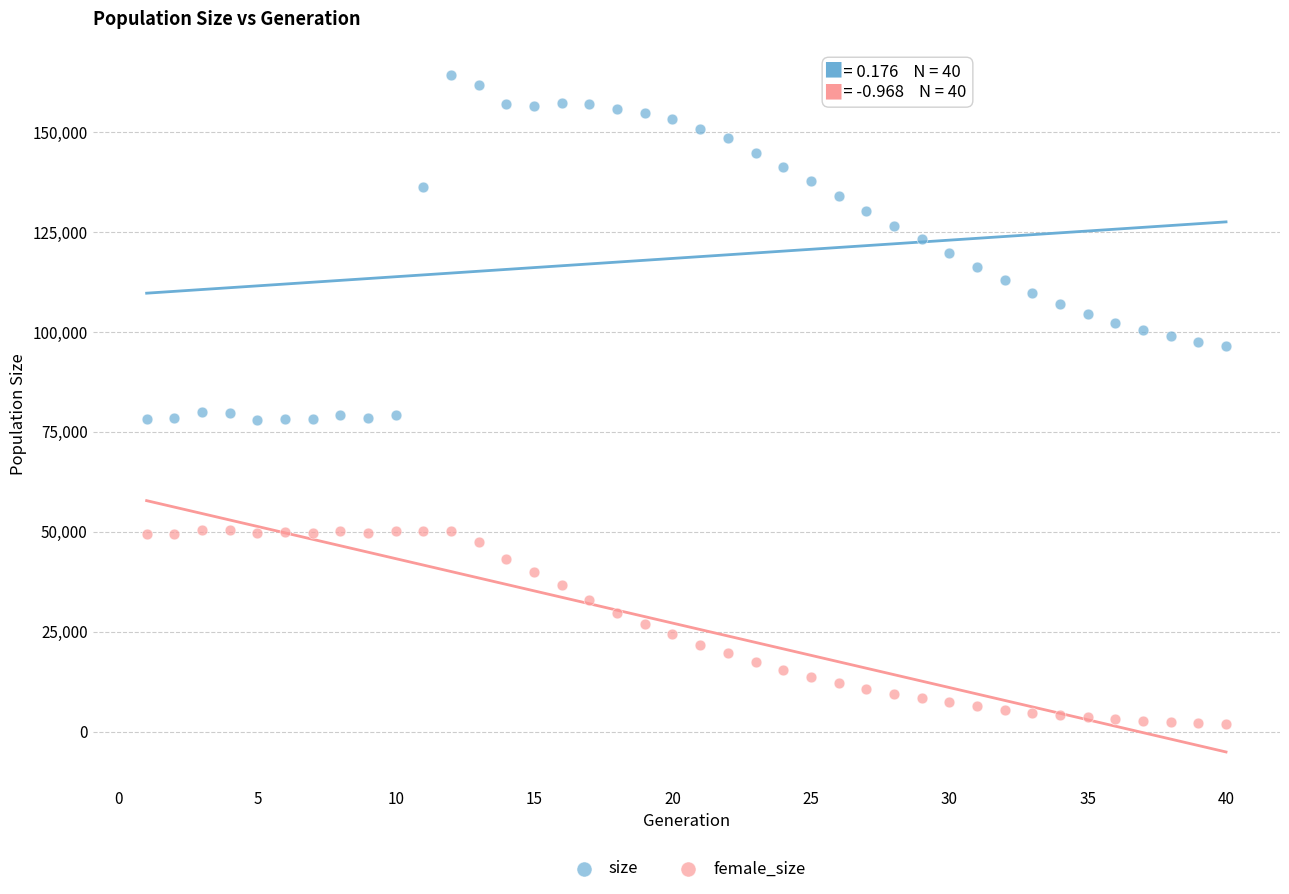

Which series contains the lowest Y value?

female_size